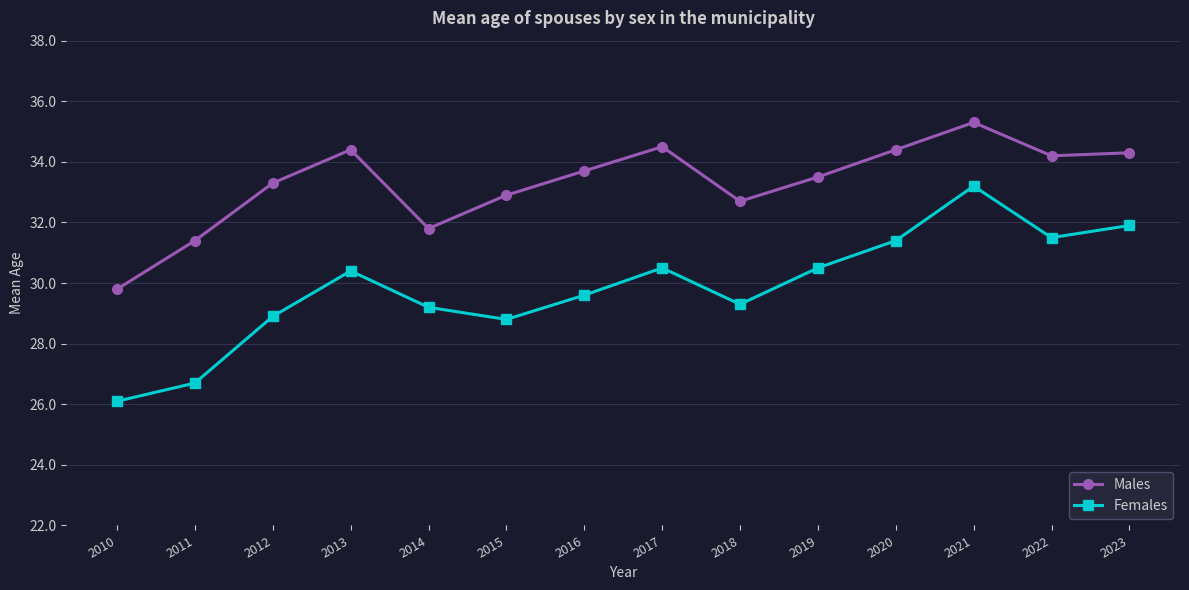

At which category does Females reach its first local peak?

2013